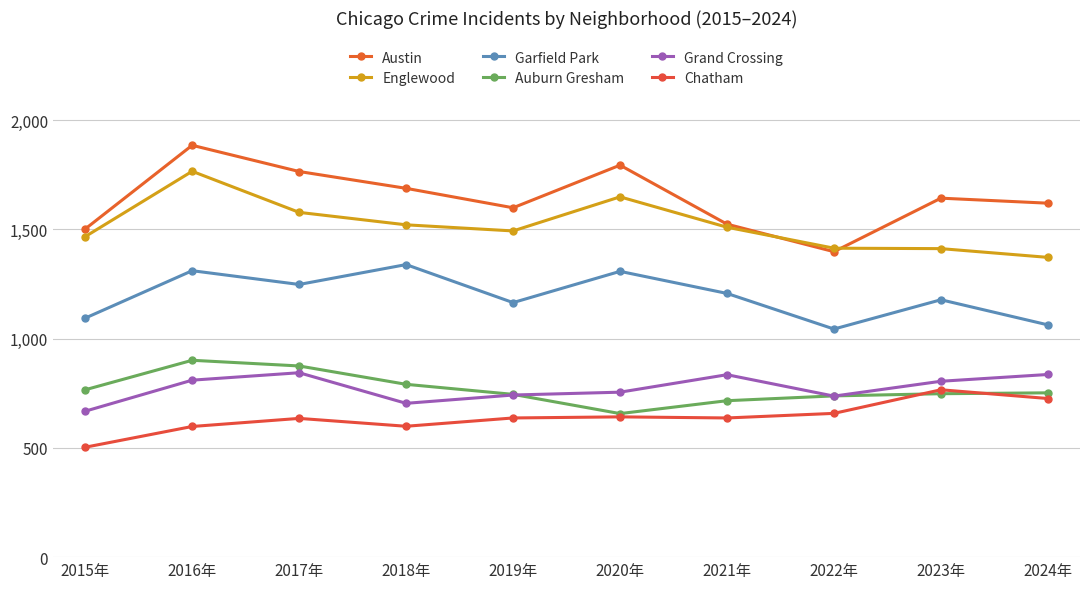

What is the label of the 2nd point from the right?

2023年